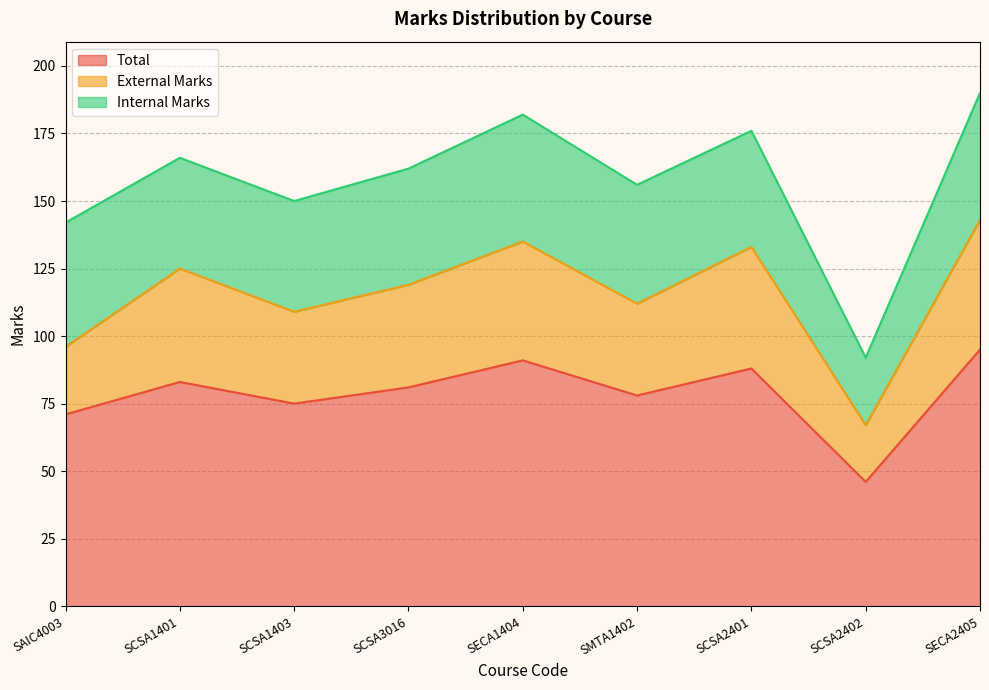

How many lines are shown in the chart?

3